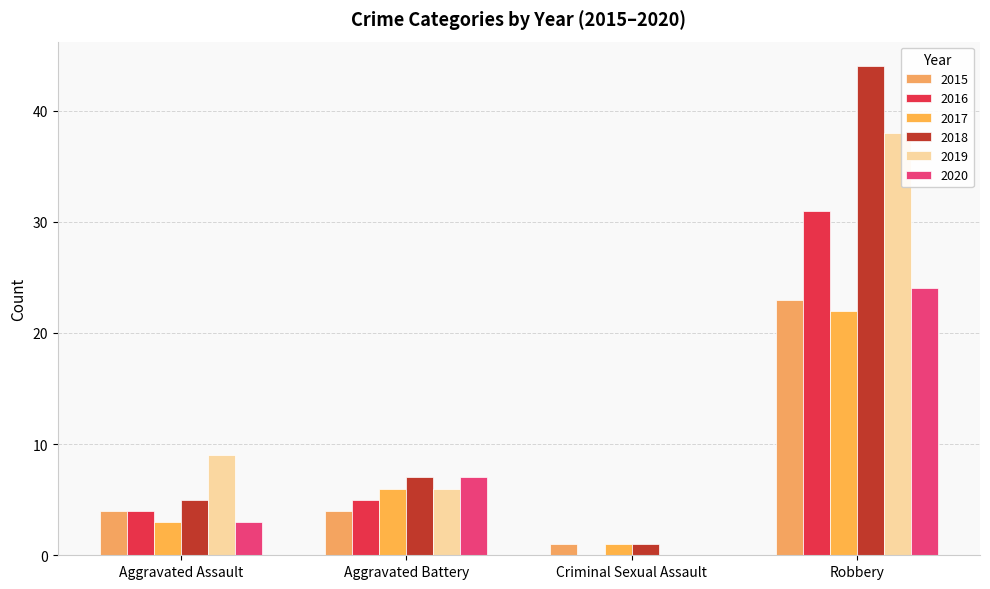

Are the bars grouped side by side (vs. stacked)?

Yes